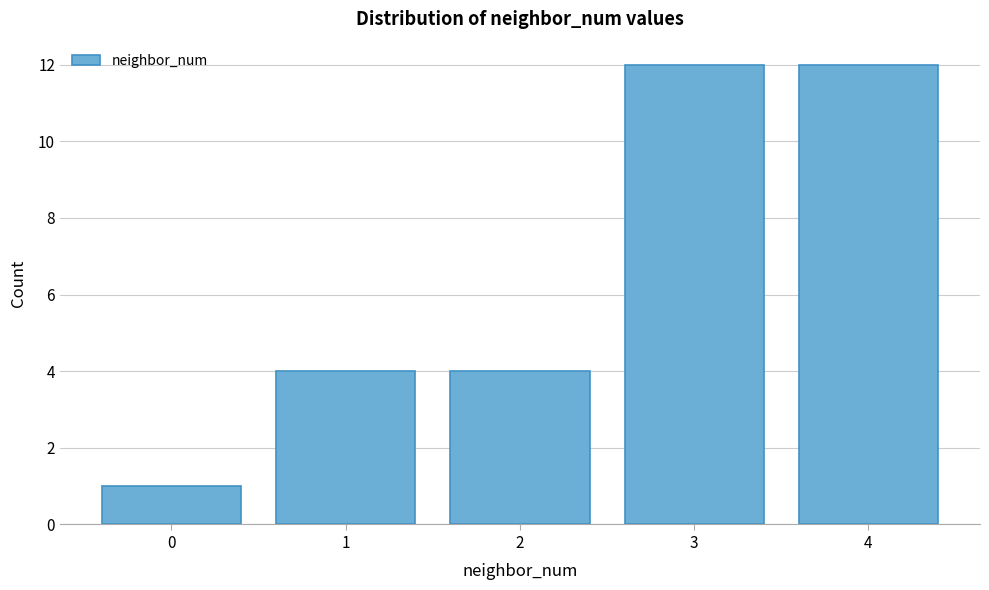

Reading left to right, extract all data points from this chart.

0=1	1=4	2=4	3=12	4=12